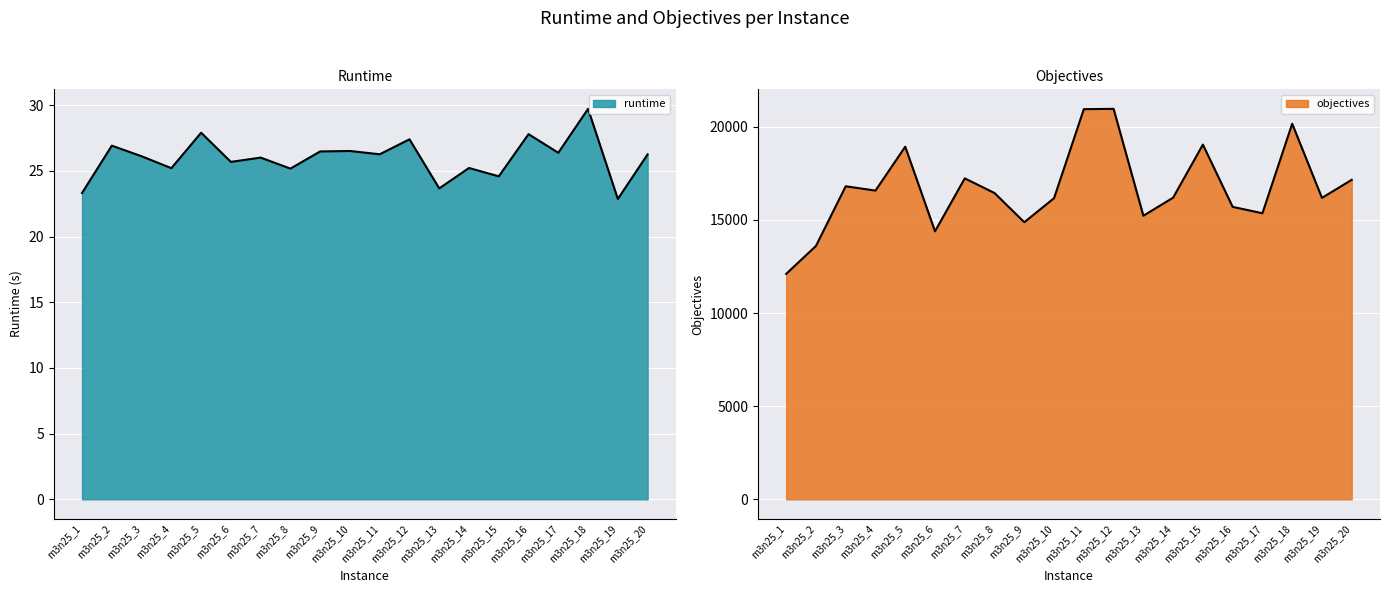

Reading right to left, what are all the values shown in this chart?

runtime: 26.3	22.9	29.7	26.4	27.8	24.6	25.2	23.7	27.4	26.3	26.5	26.5	25.2	26.0	25.7	27.9	25.2	26.1	26.9	23.3
objectives: 17151.0	16182.0	20162.0	15357.0	15699.0	19041.0	16193.0	15223.0	20961.0	20944.0	16167.0	14875.0	16441.0	17229.0	14386.0	18930.0	16573.0	16804.0	13600.0	12102.0